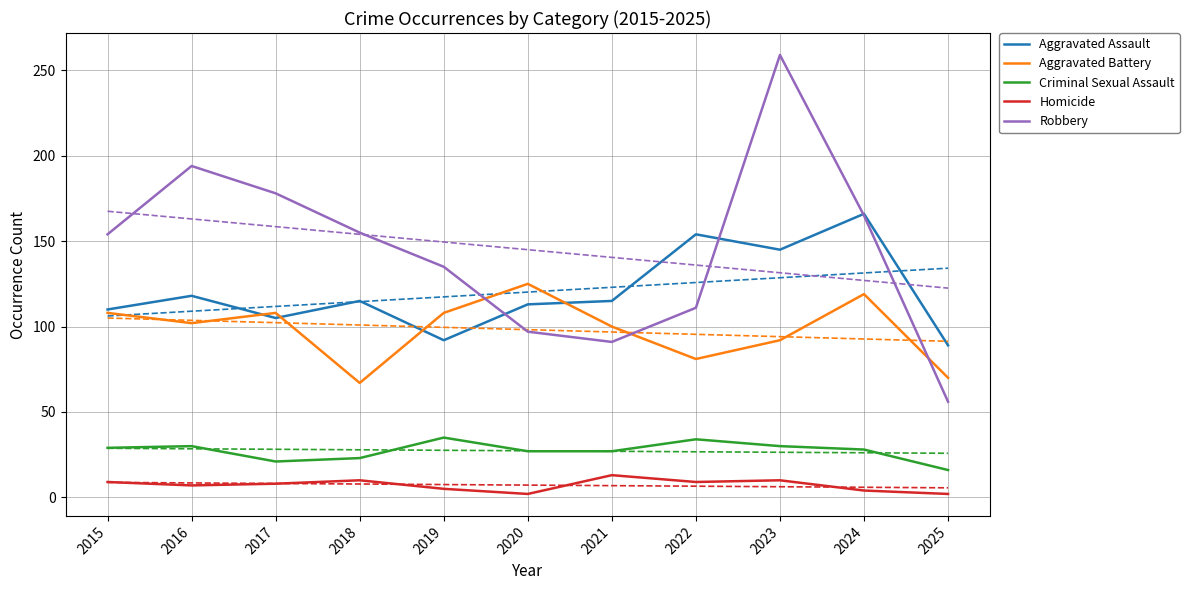

How many times do Aggravated Assault and Aggravated Battery cross each other?

4